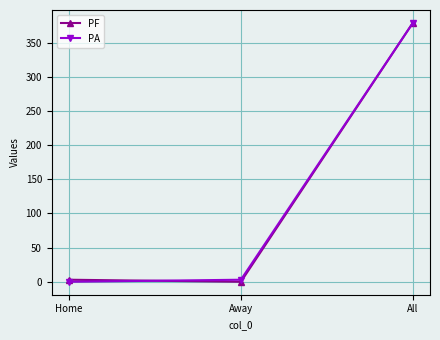

What is the greatest value displayed?

379